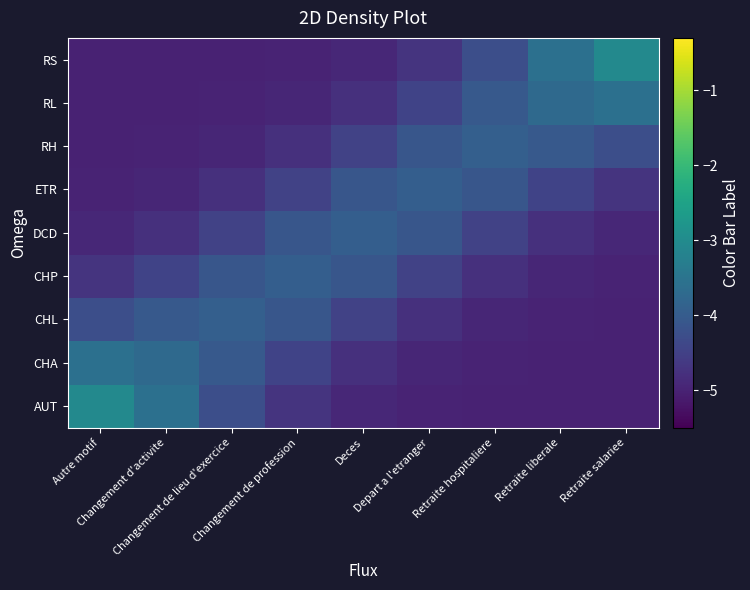

Rank the series by their maximum value, from lowest to highest.

DCD, CHP, ETR, CHL, RH, CHA, RL, AUT, RS